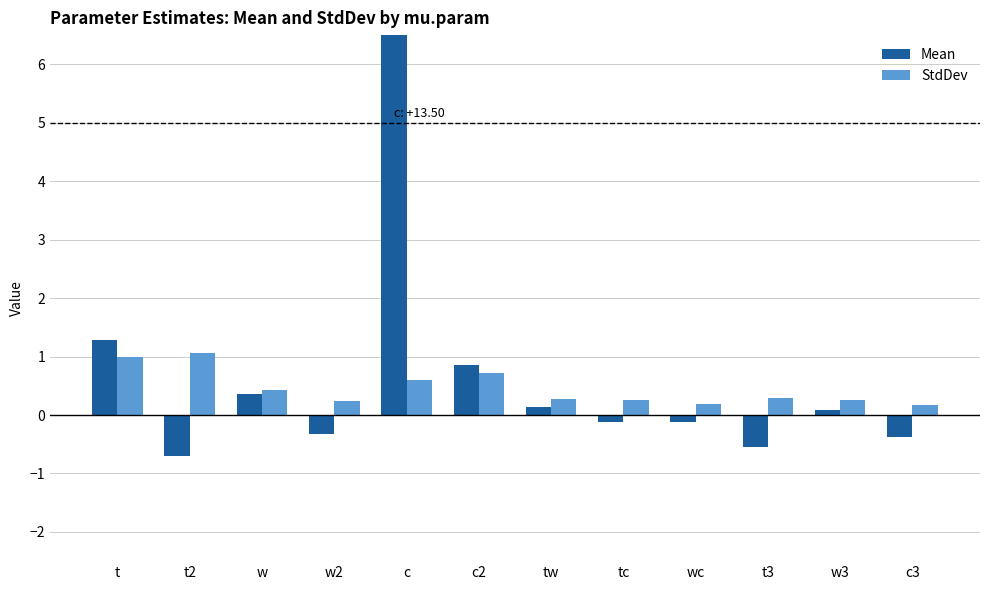

Rank the series at tw from lowest to highest value.

Mean, StdDev